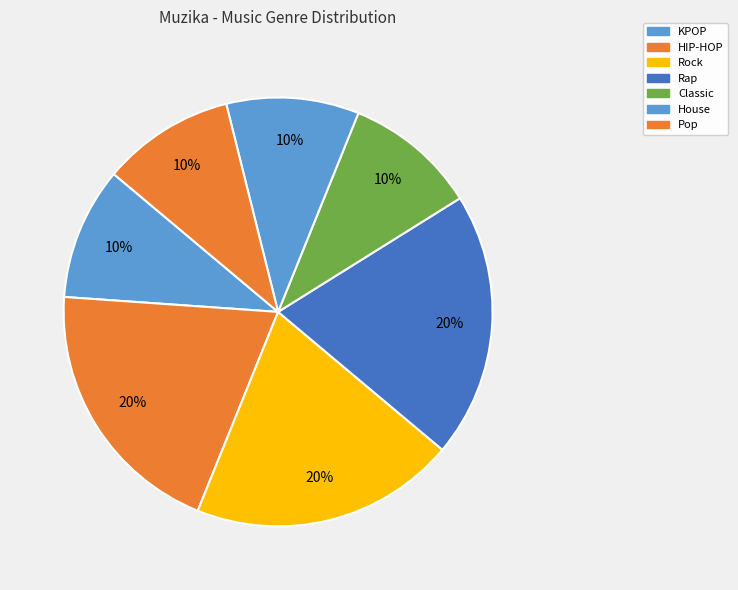

Is there any slice that represents more than half of the pie?

No